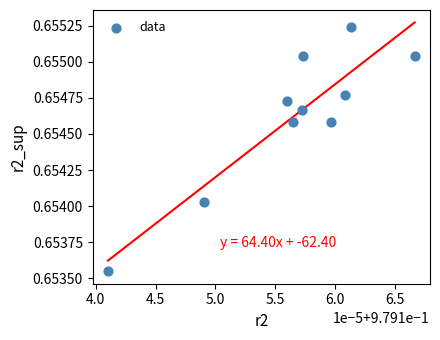

What is the average X value?

1.0